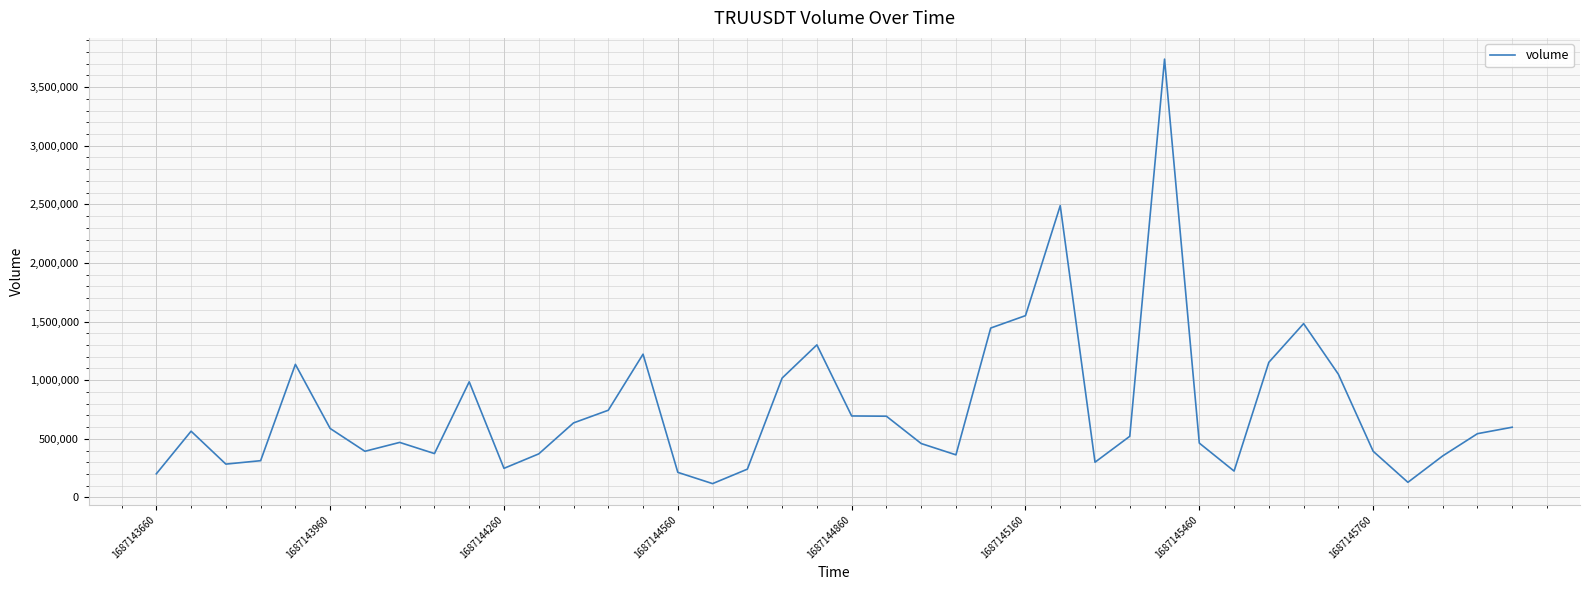

What is the maximum value shown in the chart?

3738746